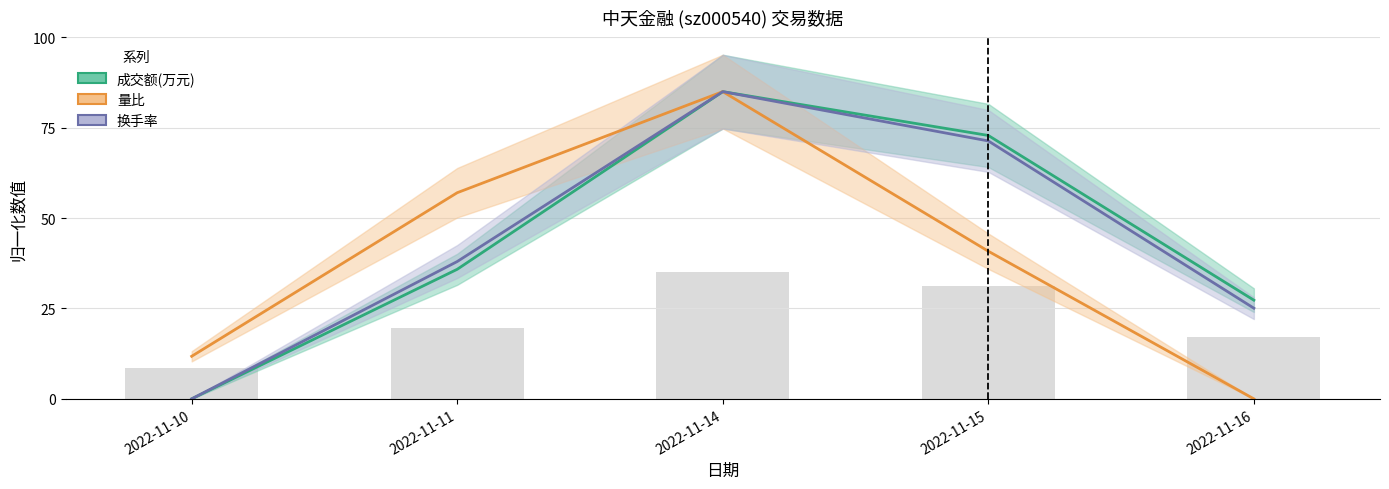

Are the bars horizontal?

No